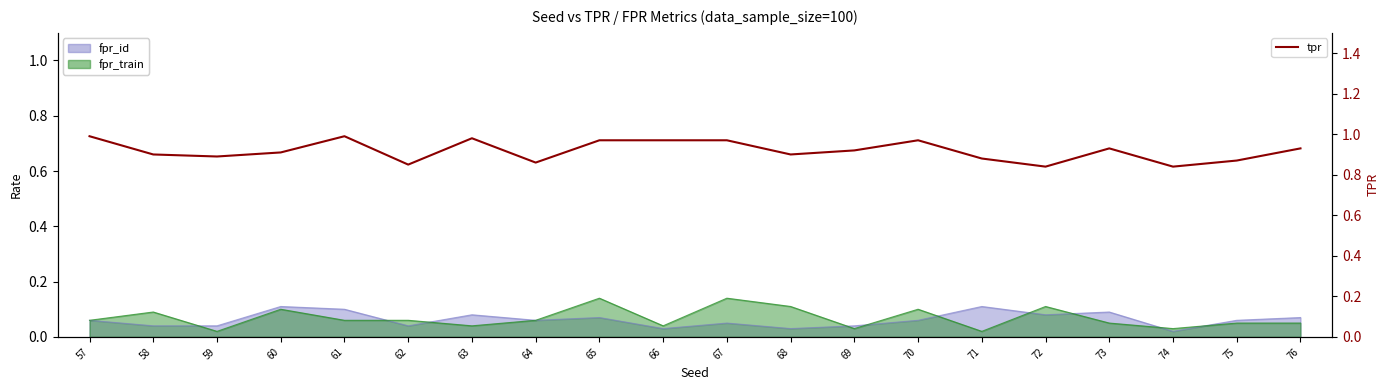

Rank the categories by value from highest to lowest.

57, 61, 63, 65, 66, 67, 70, 73, 76, 69, 60, 58, 68, 59, 71, 75, 64, 62, 72, 74